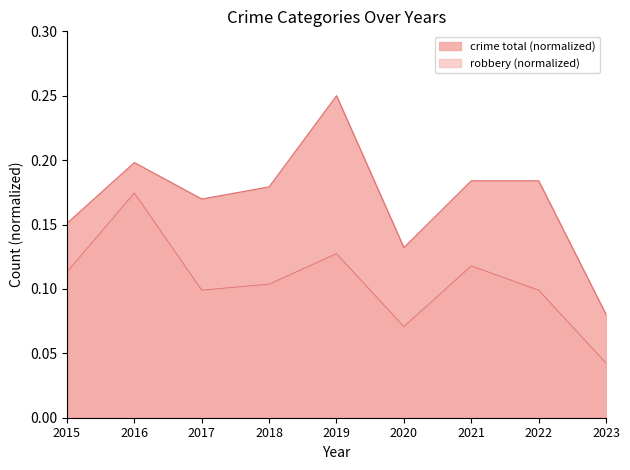

Is the value of Robbery at 2017 greater than the value of Total at 2020?

No